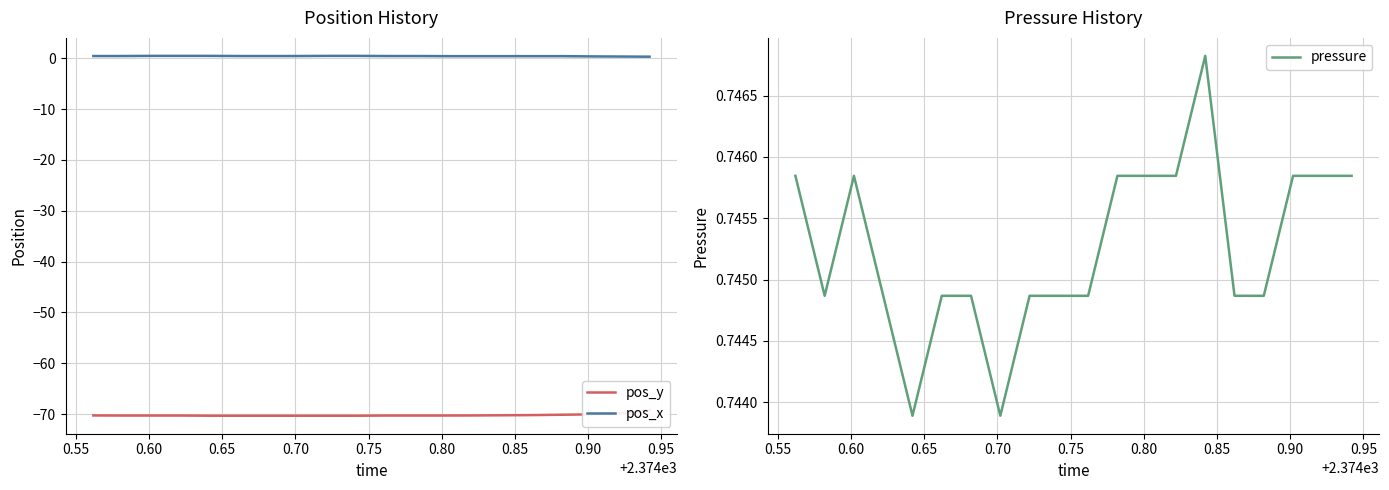

True or false: pressure and pos_y intersect in this chart.

False